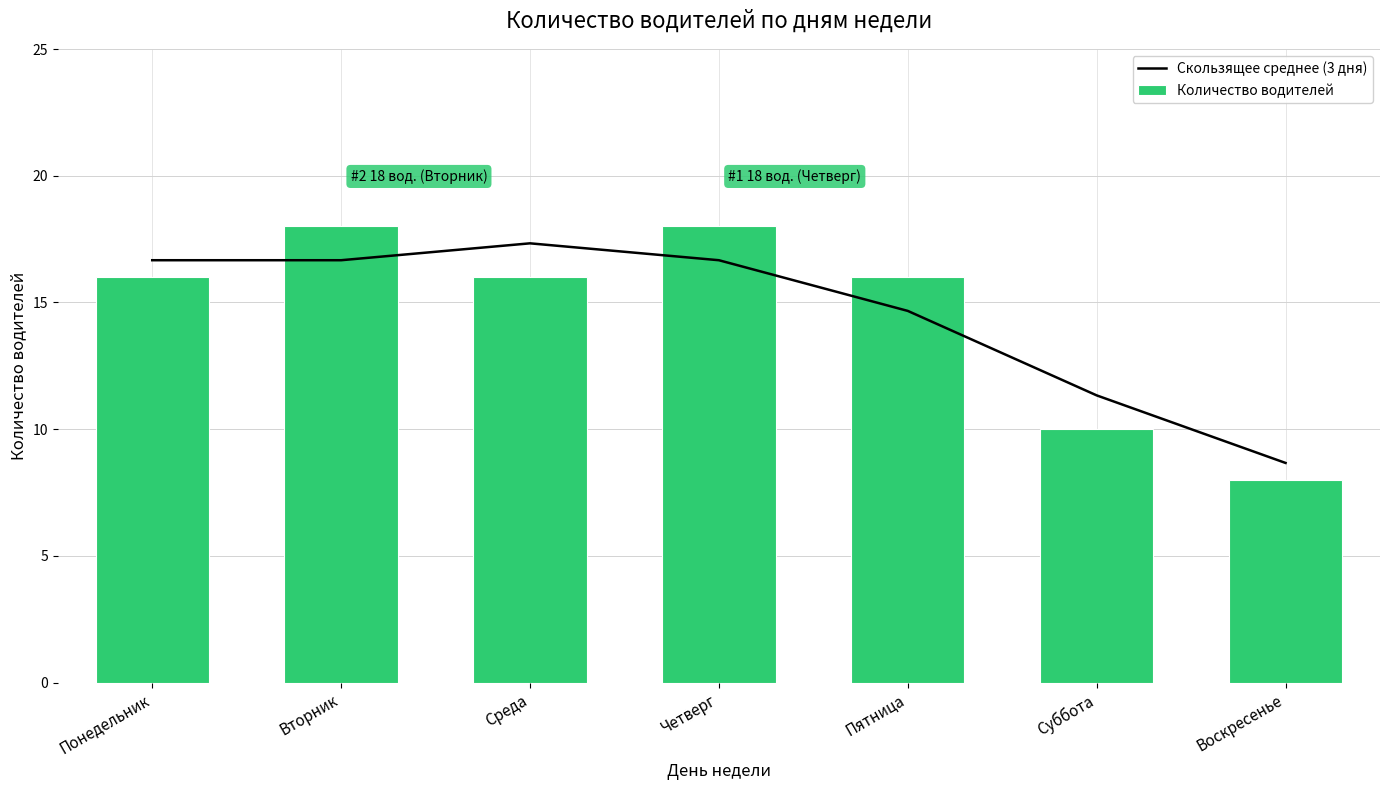

Which category has the lowest value in the Скользящее среднее (3 дня) series?

Воскресенье